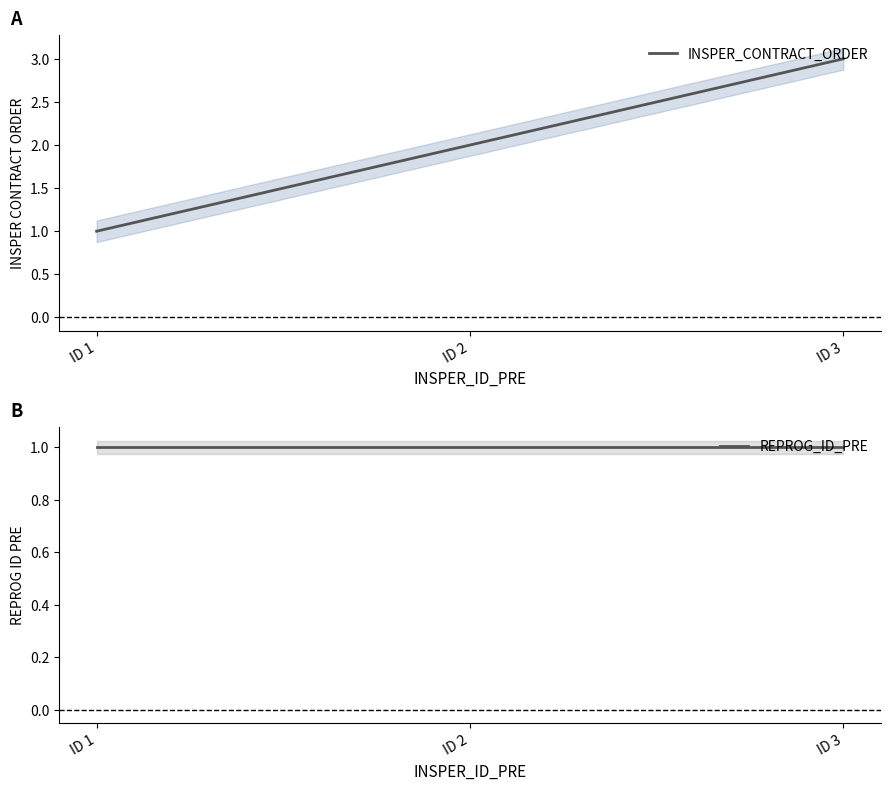

Reading left to right, what are all the values shown in this chart?

INSPER_CONTRACT_ORDER: ID 1=1	ID 2=2	ID 3=3
REPROG_ID_PRE: ID 1=1	ID 2=1	ID 3=1